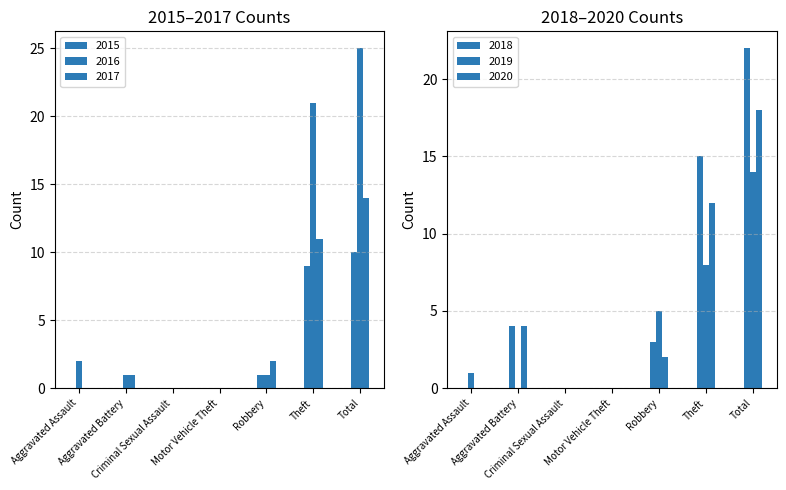

At Theft, list the series in order from largest to smallest.

2016, 2018, 2020, 2017, 2015, 2019